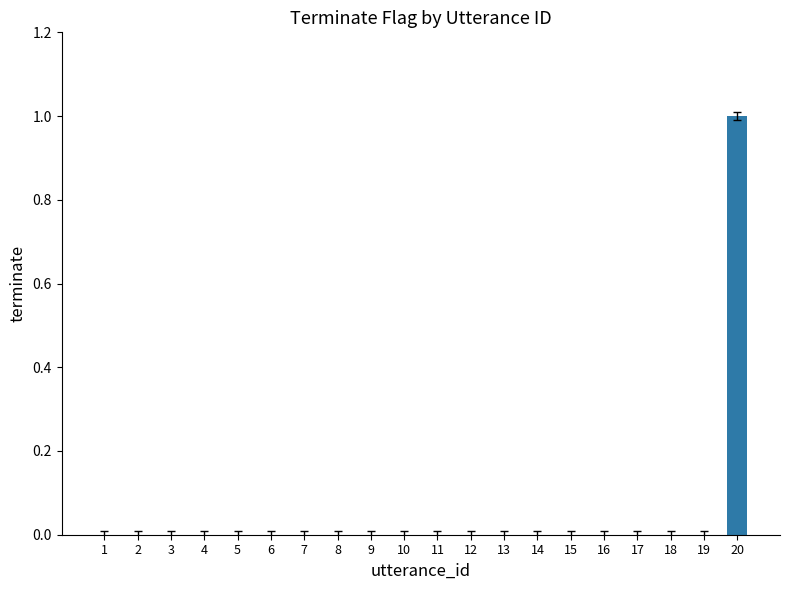

At which category does the chart reach its peak across all series?

20